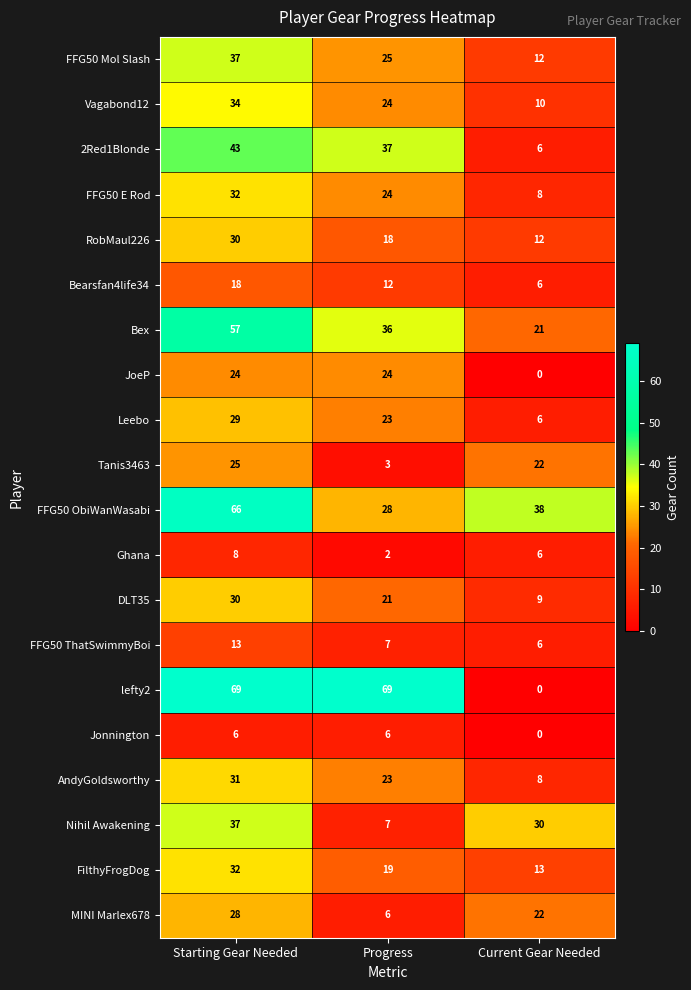

What is the difference between the FFG50 ObiWanWasabi values at Progress and Current Gear Needed?

10